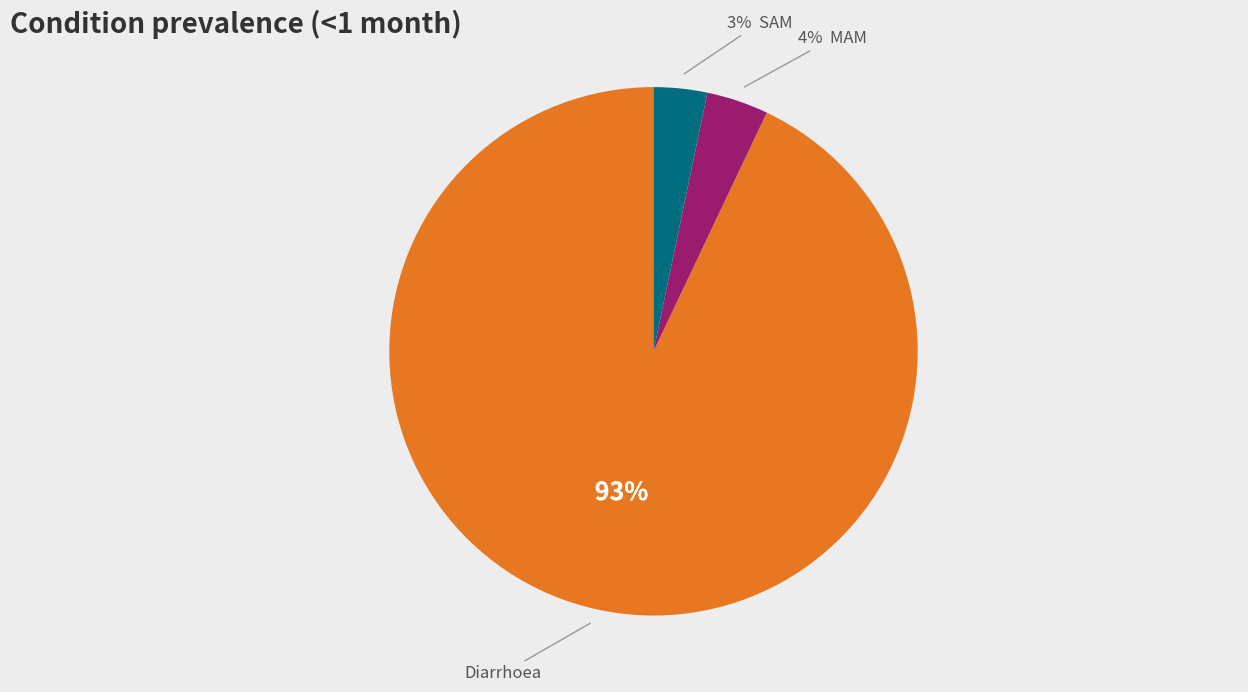

Does any single category account for the majority?

Yes